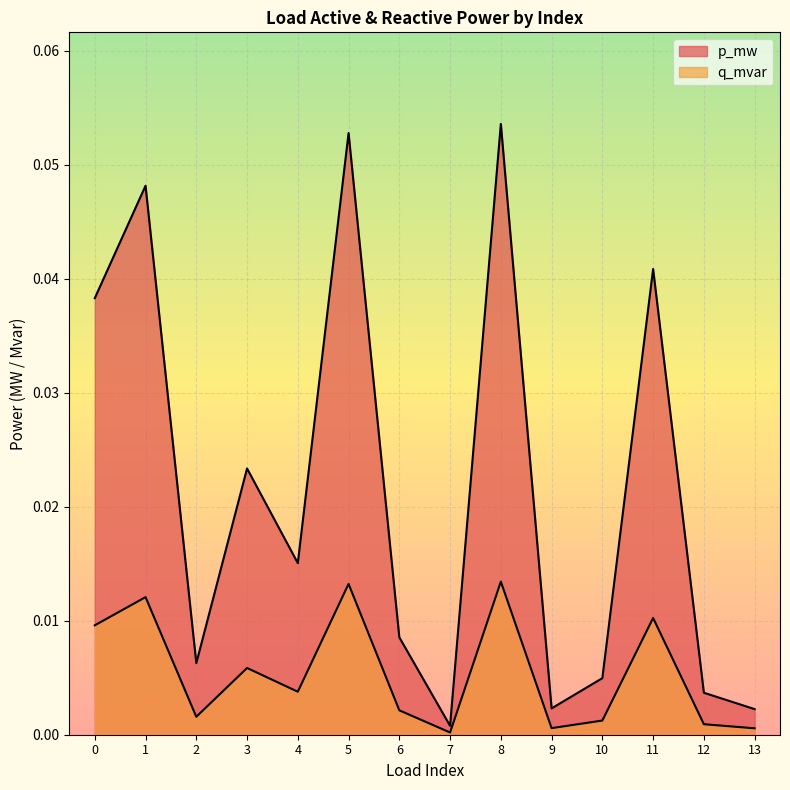

Between 2 and 6, which is larger?

6